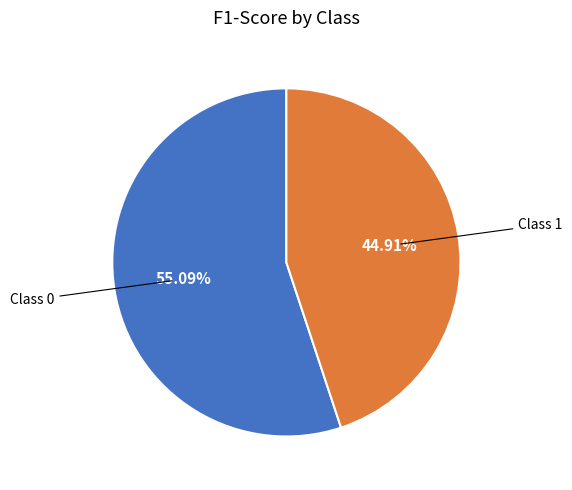

Is the sum of Class 1 and Class 0 greater than half?

Yes